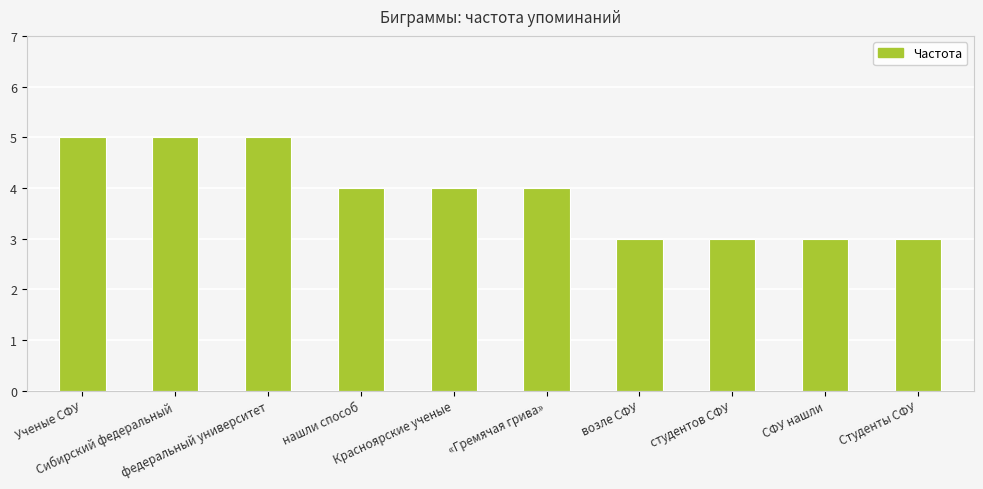

What is the label of the 2nd bar from the left?

Сибирский федеральный